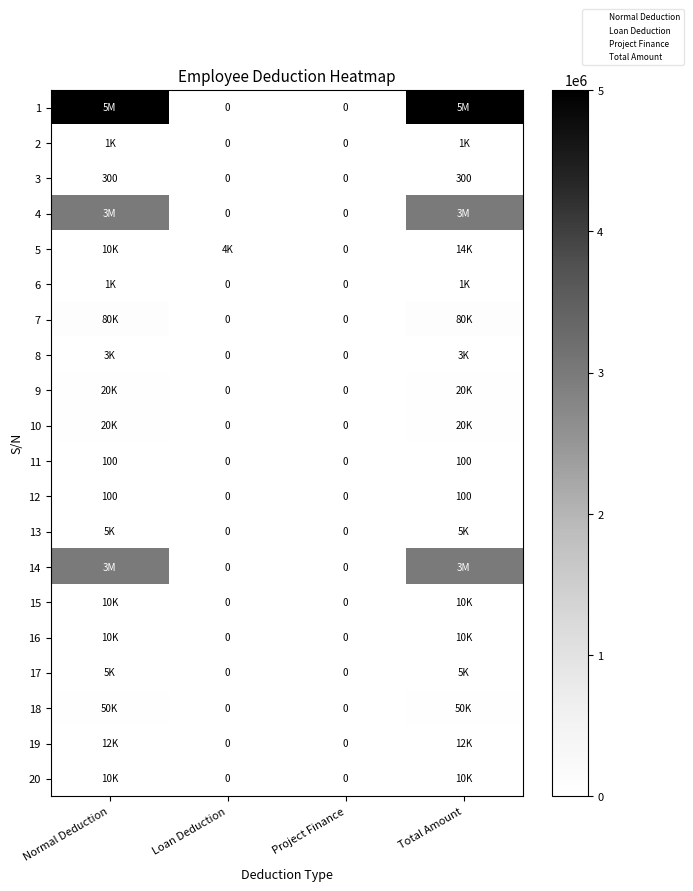

Read the 9 value at Total Amount.

20000.0